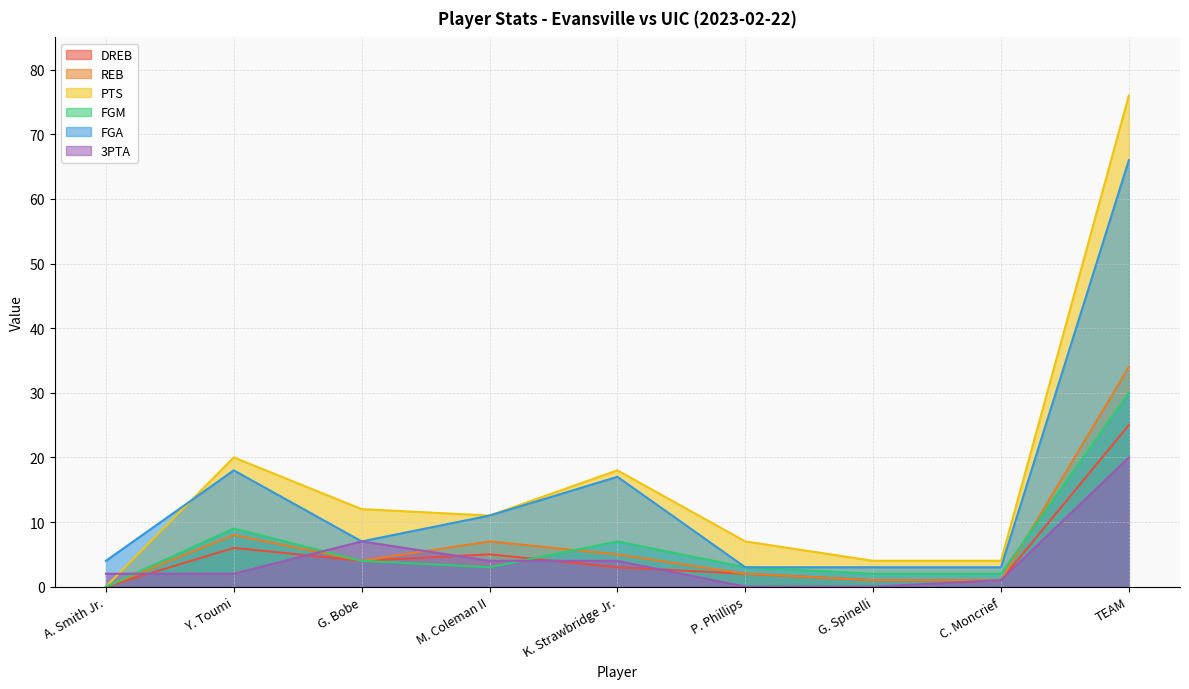

List the series in order of their peak value, lowest first.

3PTA, DREB, FGM, REB, FGA, PTS